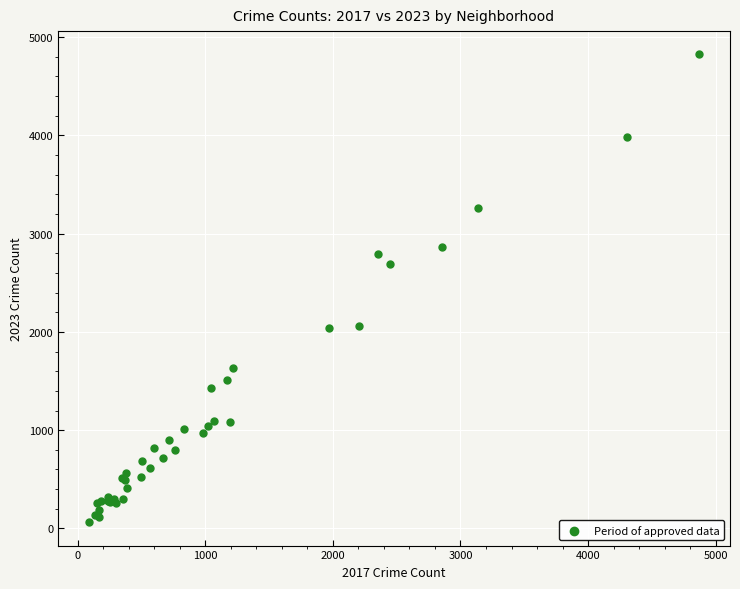

What Y value in the scatter plot is closest to 2442?

2689